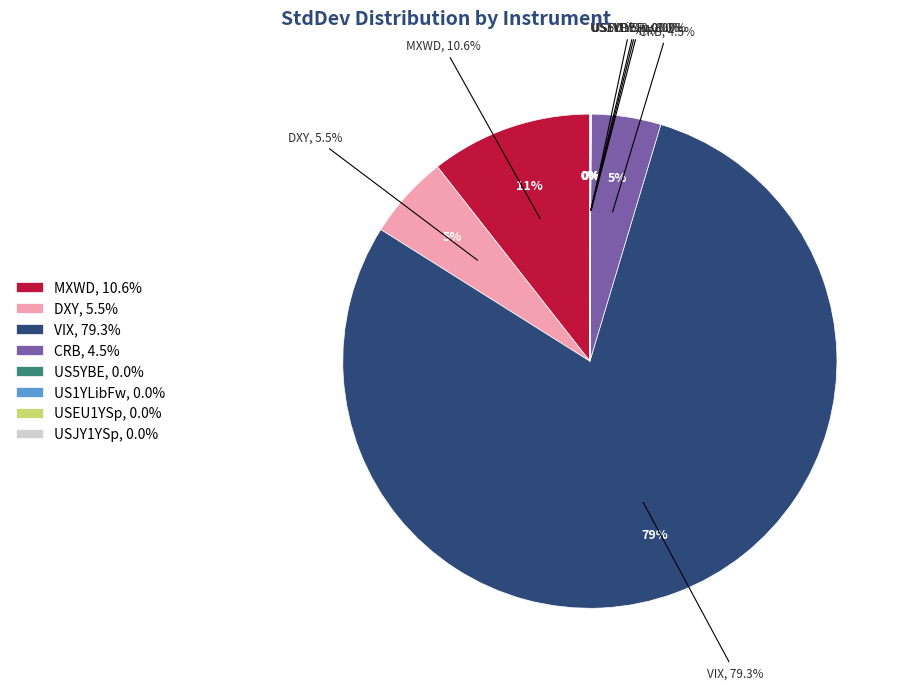

How much of the chart is everything except US5YBE?

100.0%